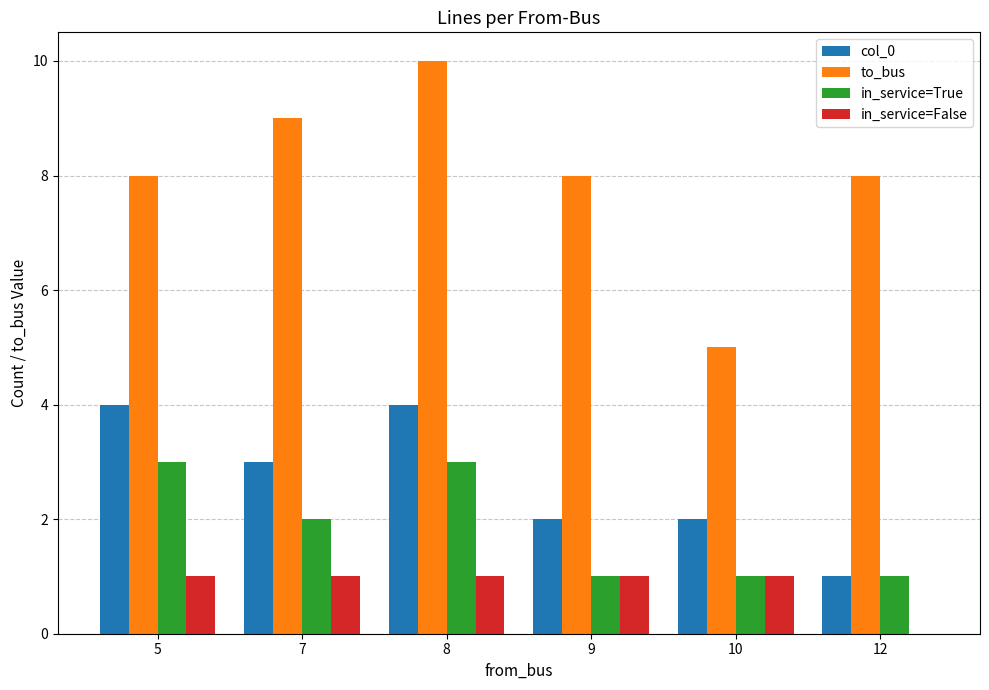

What are all the series names shown in the legend?

col_0, to_bus, in_service=True, in_service=False